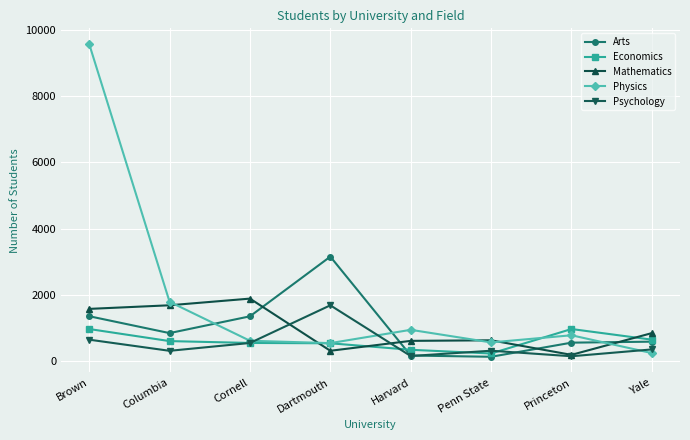

What is the difference between the maximum and minimum values in the Psychology series?

1536